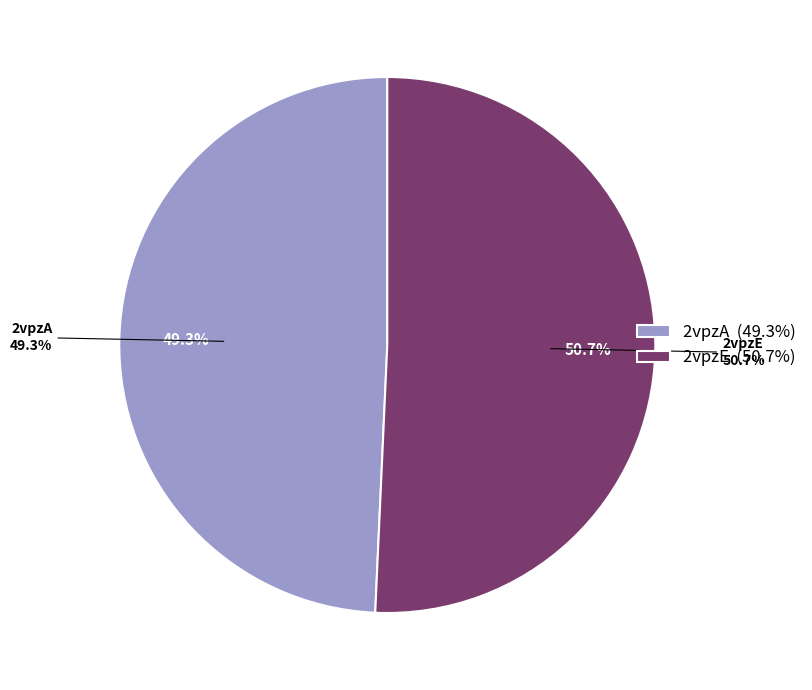

To the nearest percent, what is the difference between the 2vpzE and 2vpzA slice percentages?

1%